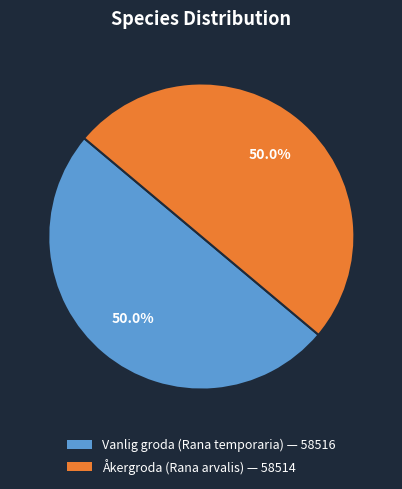

What is the ratio of the value at Vanlig groda (Rana temporaria) to the value at Åkergroda (Rana arvalis)?

1.0